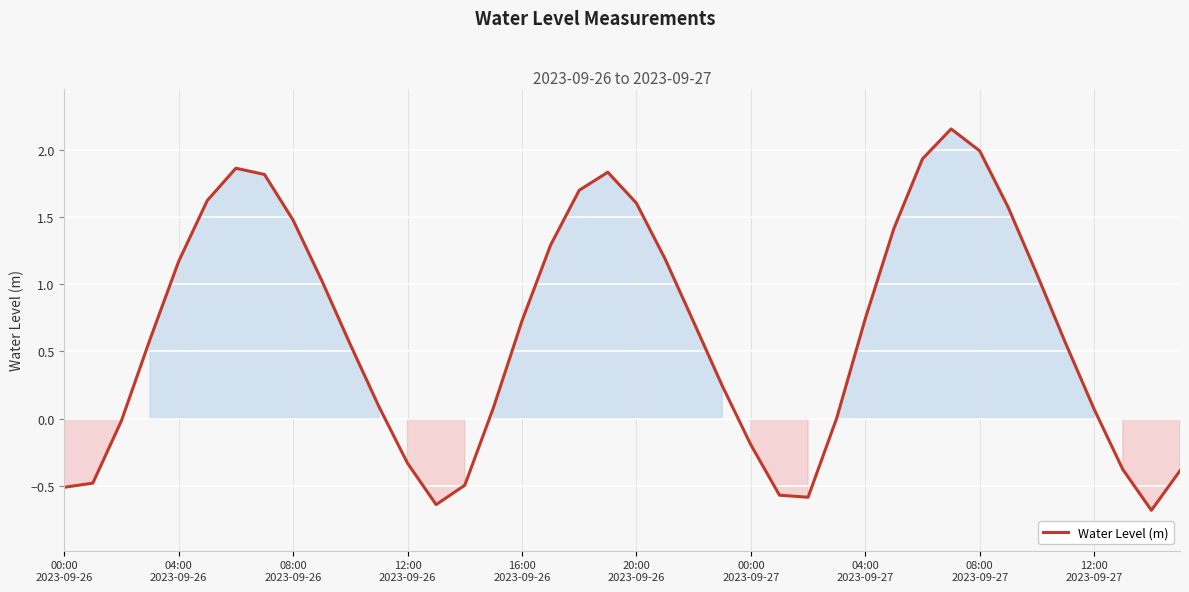

What is the minimum value shown in the chart?

-0.7